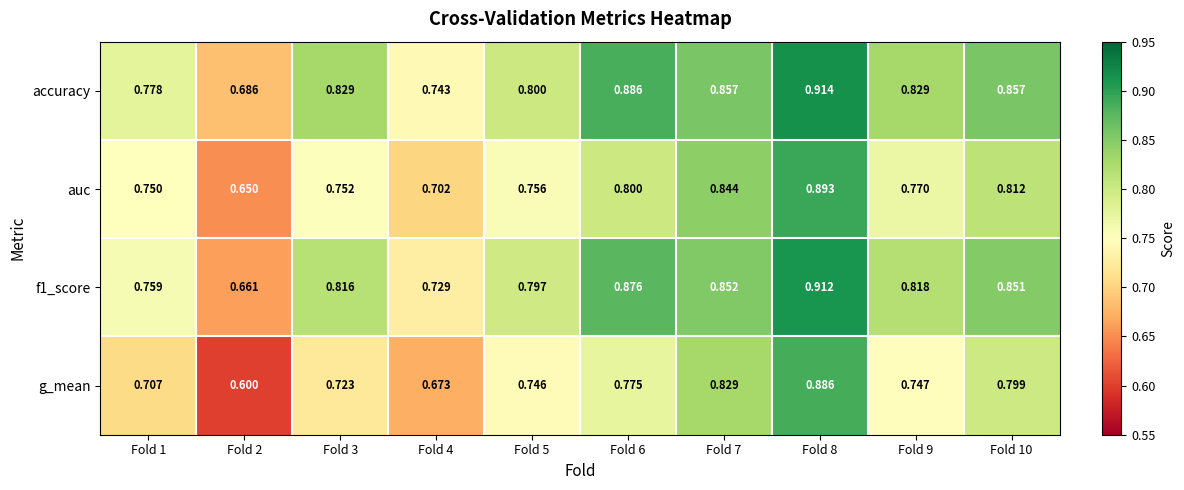

What is the total value across all series at Fold 2?

2.6